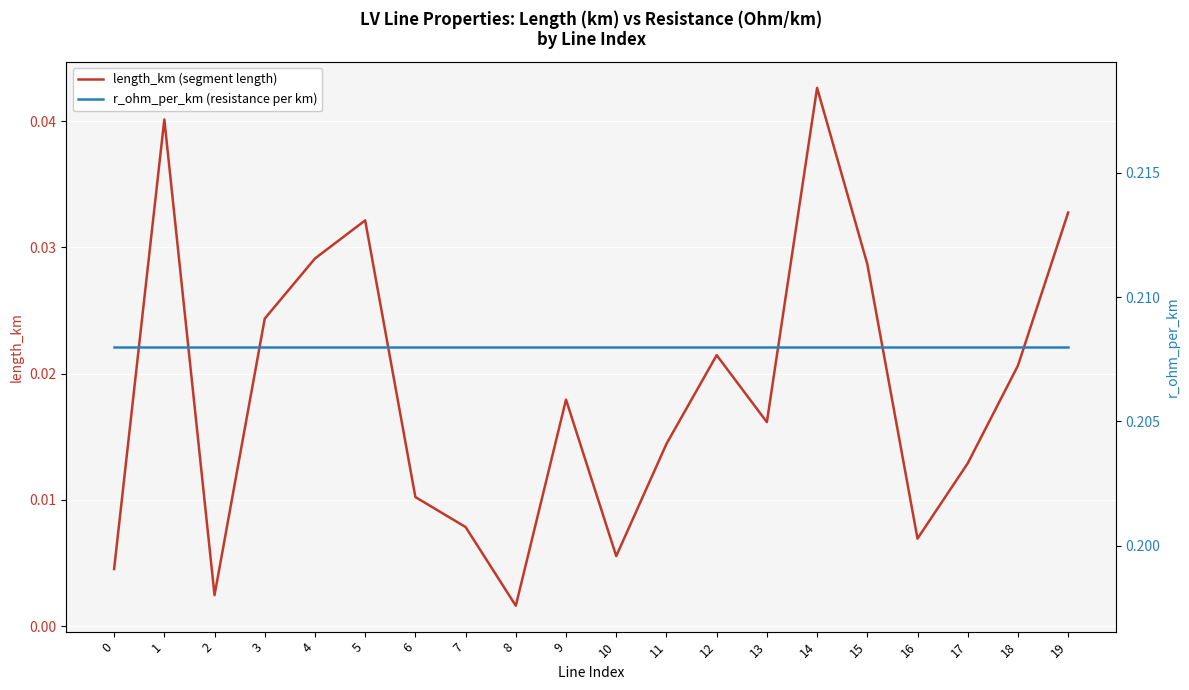

True or false: length_km (segment length) has a value of 0.0 at 13.

False